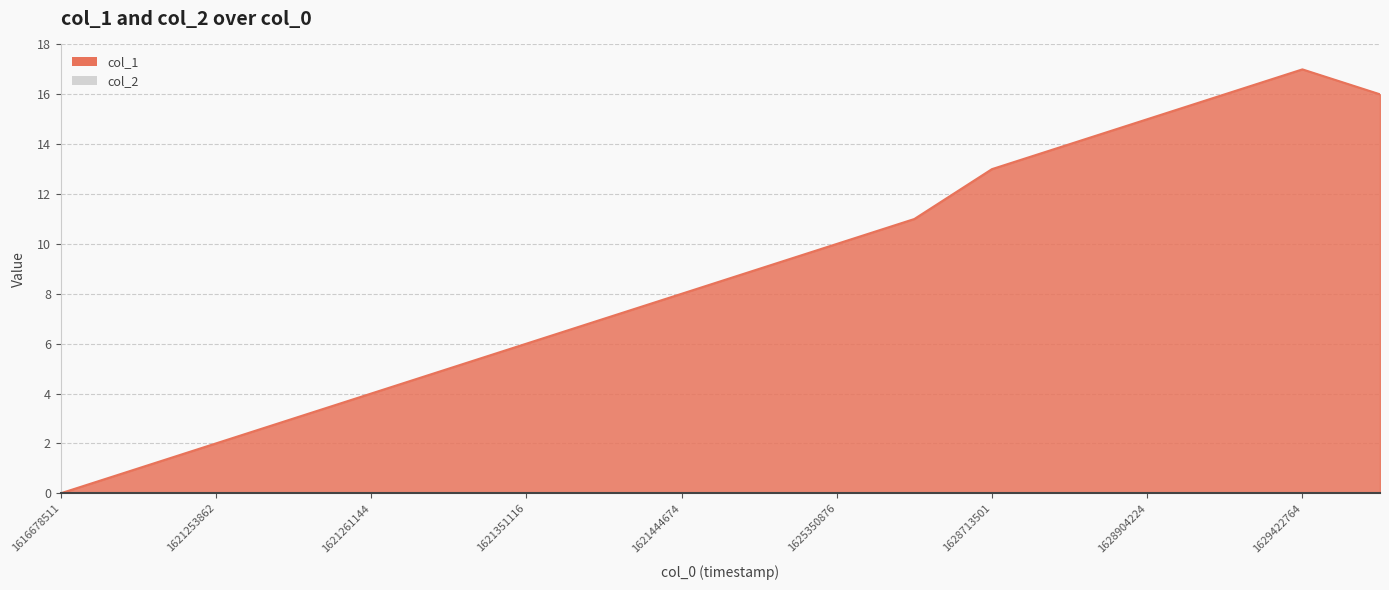

The value at 1628980099 is 16. True or false?

True